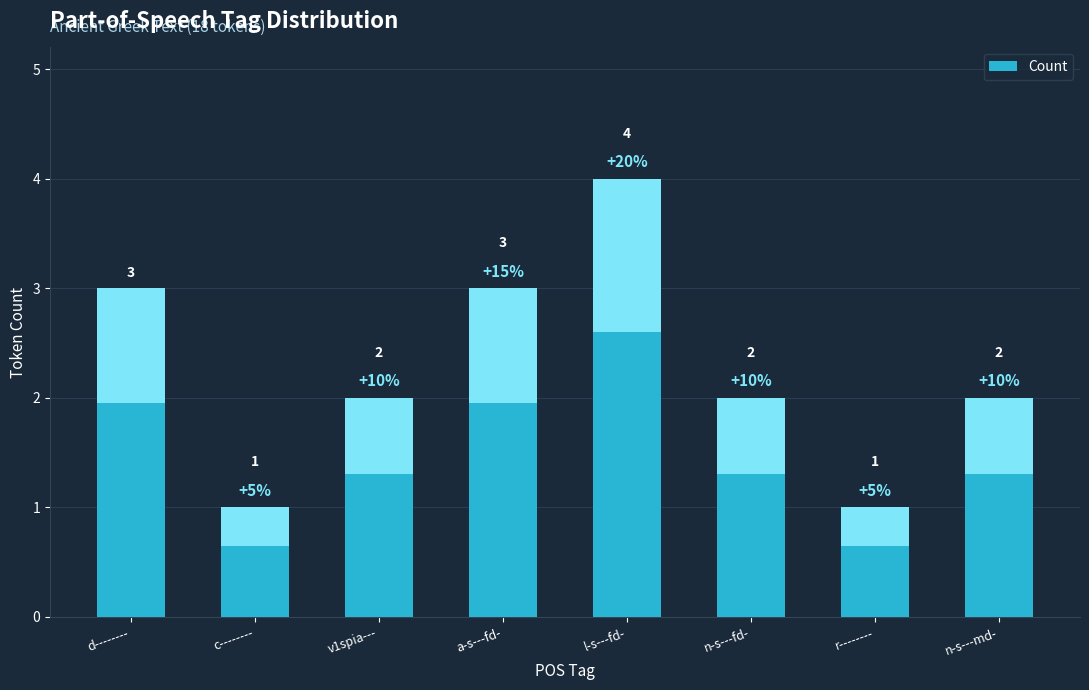

Which has a higher value, n-s---fd- or c--------?

n-s---fd-